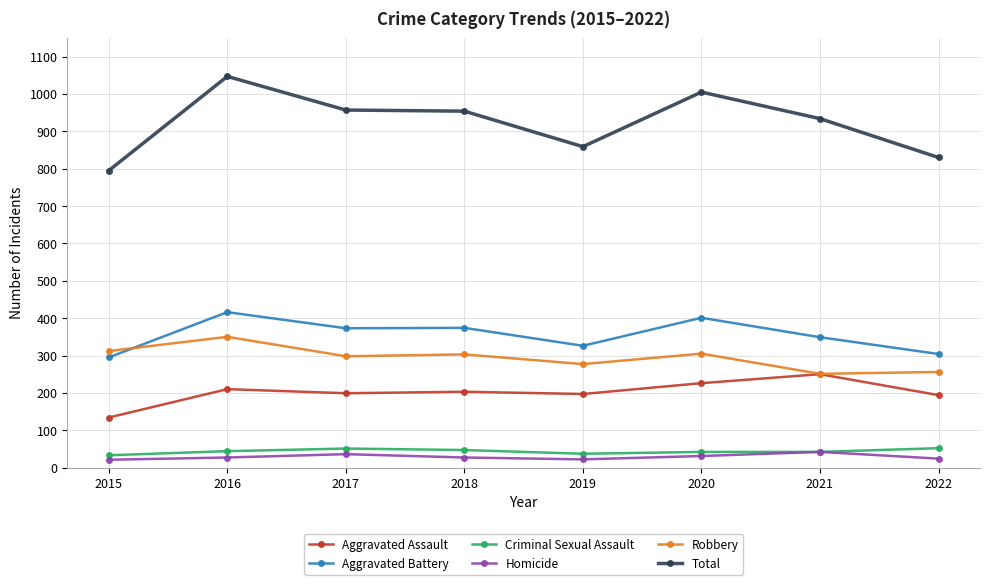

Which series has the largest range (max minus min)?

Total